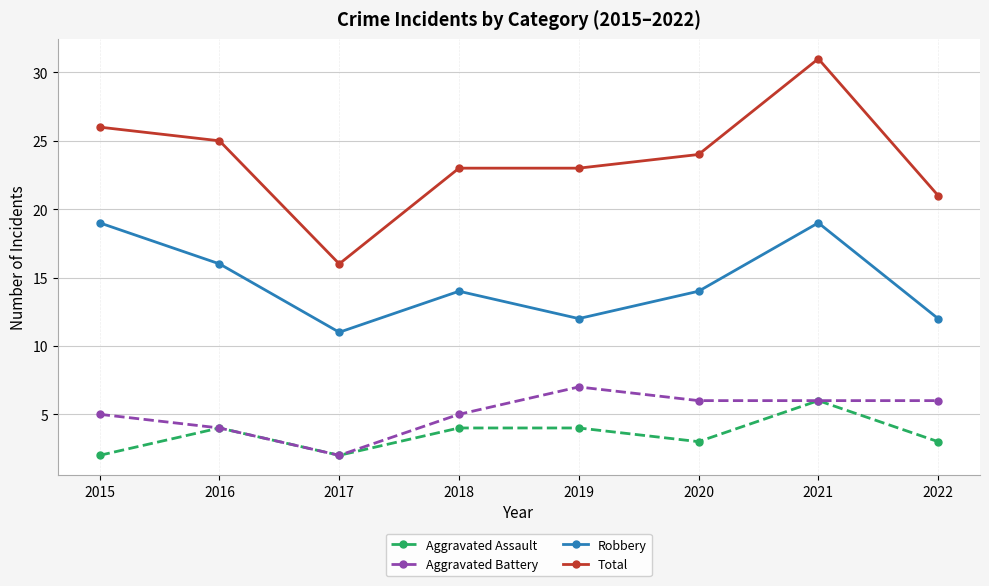

Reading right to left, transcribe all the data shown in this chart.

Aggravated Assault: 2022=3	2021=6	2020=3	2019=4	2018=4	2017=2	2016=4	2015=2
Aggravated Battery: 2022=6	2021=6	2020=6	2019=7	2018=5	2017=2	2016=4	2015=5
Robbery: 2022=12	2021=19	2020=14	2019=12	2018=14	2017=11	2016=16	2015=19
Total: 2022=21	2021=31	2020=24	2019=23	2018=23	2017=16	2016=25	2015=26